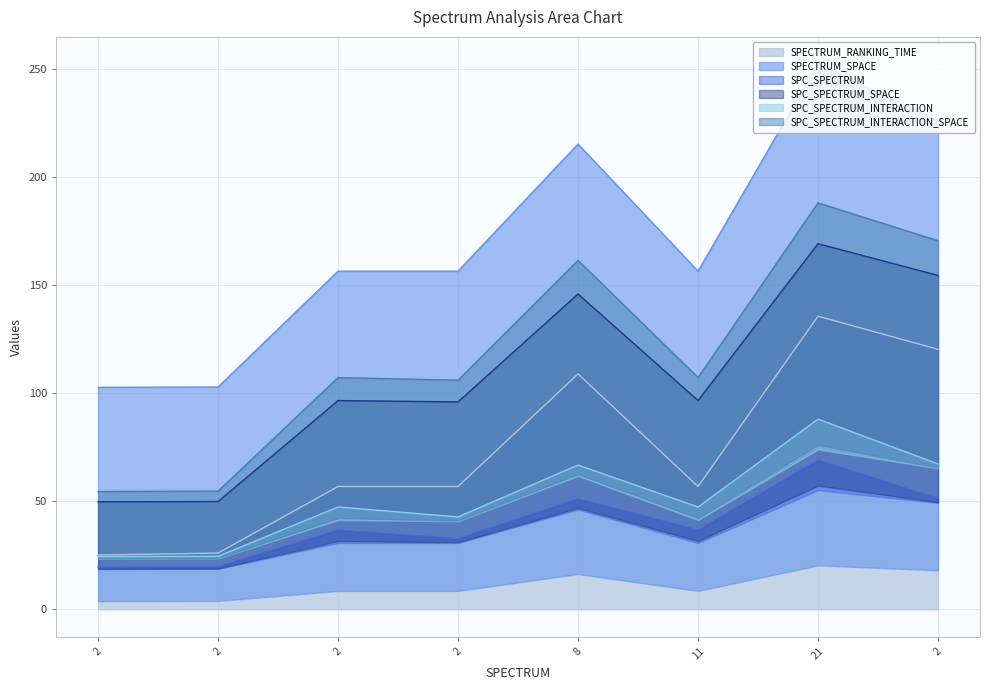

Which series has the largest range (max minus min)?

SPECTRUM_SPACE